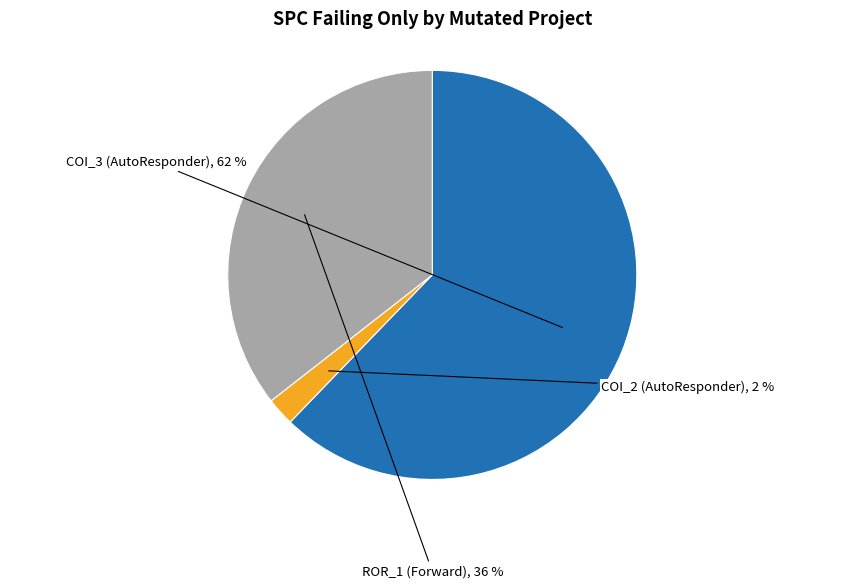

To the nearest percent, what percentage of the pie is ROR_1 (Forward)?

36%